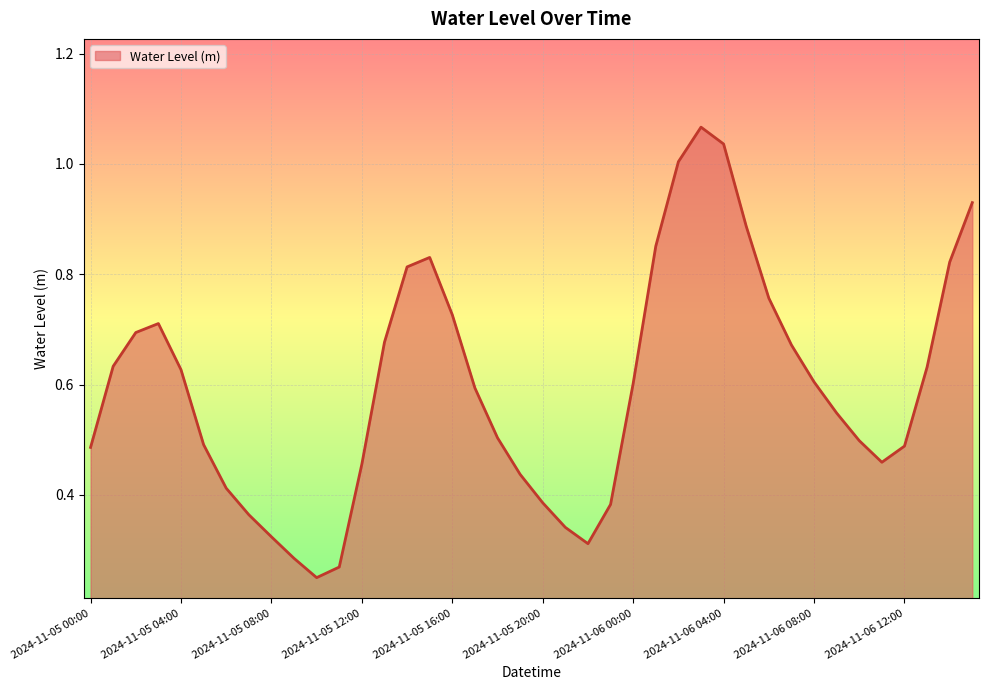

What is the average value?

0.6